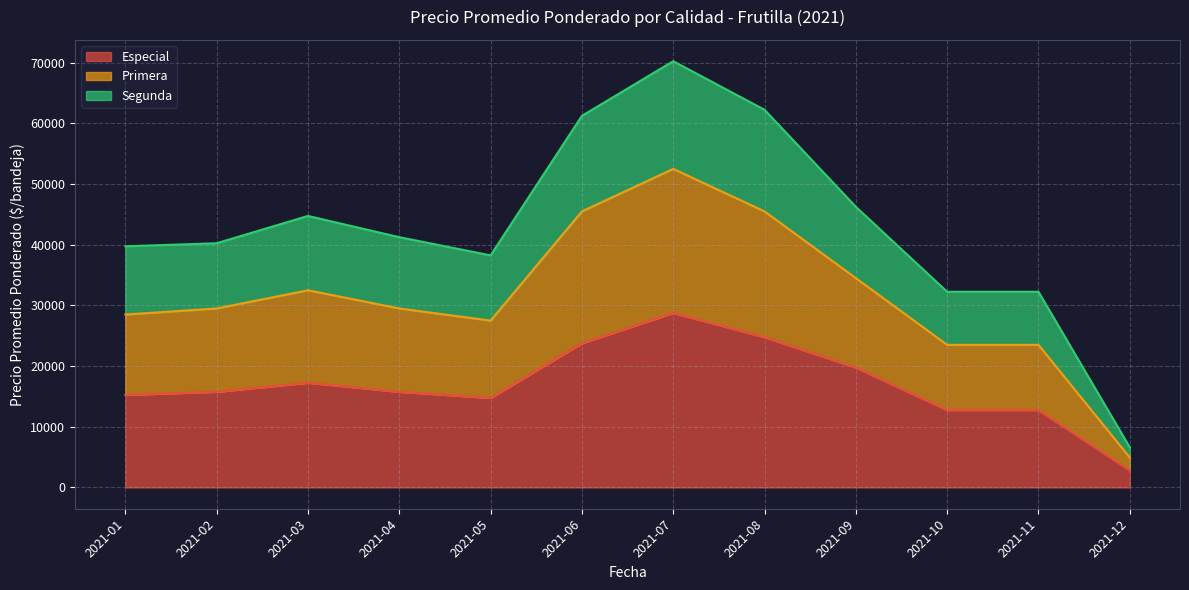

The Especial series shows 20133 at 2021-11. True or false?

False